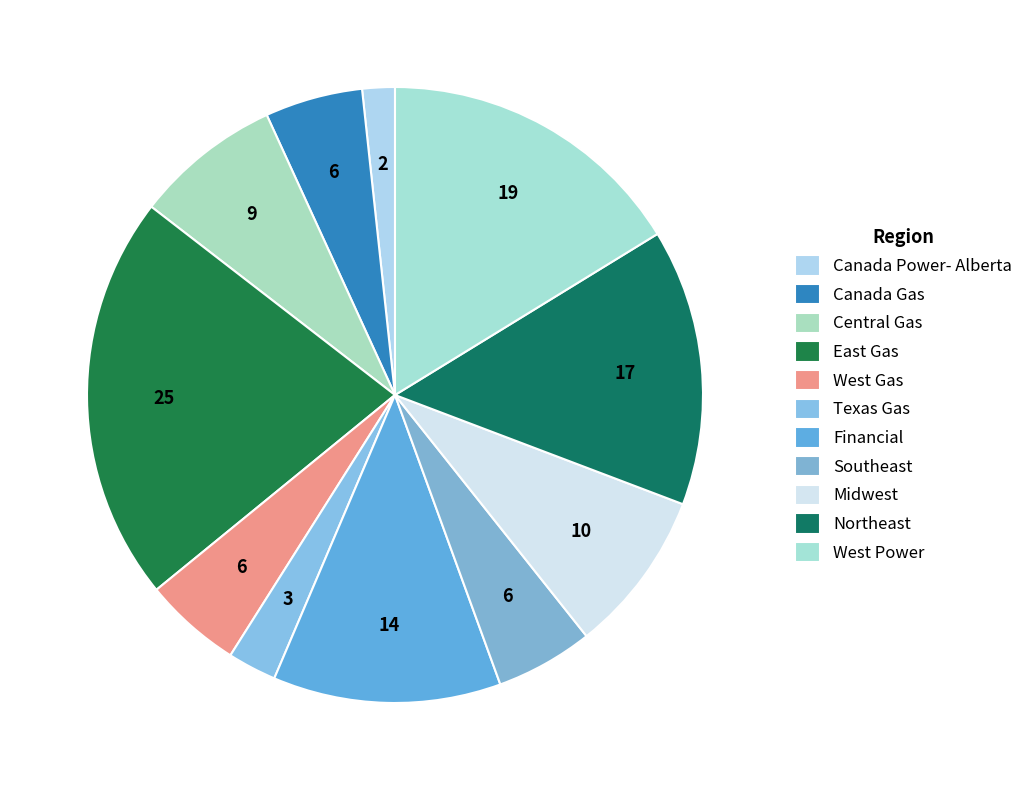

Which slice is the smallest?

Canada Power- Alberta